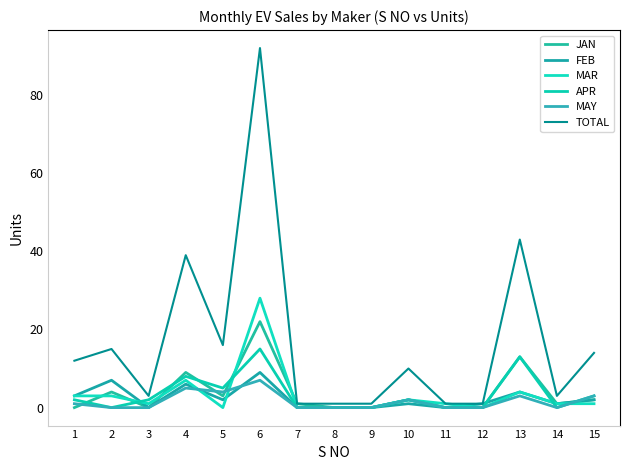

True or false: FEB has a value of -6 at 3.

False